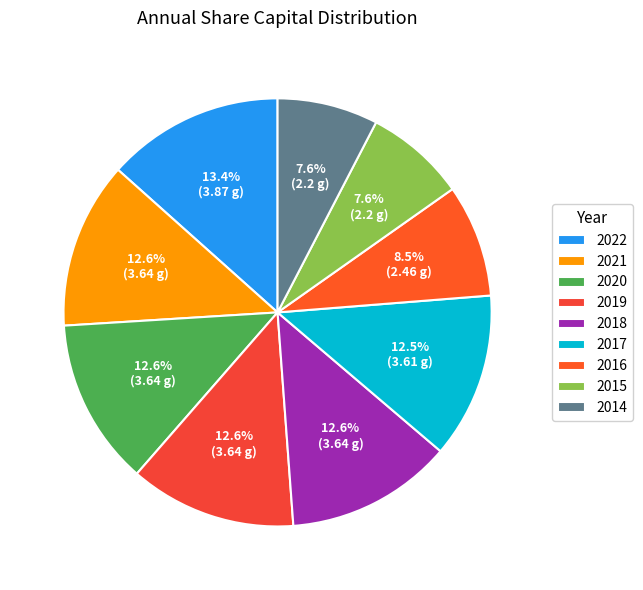

Count the number of slices in the pie.

9